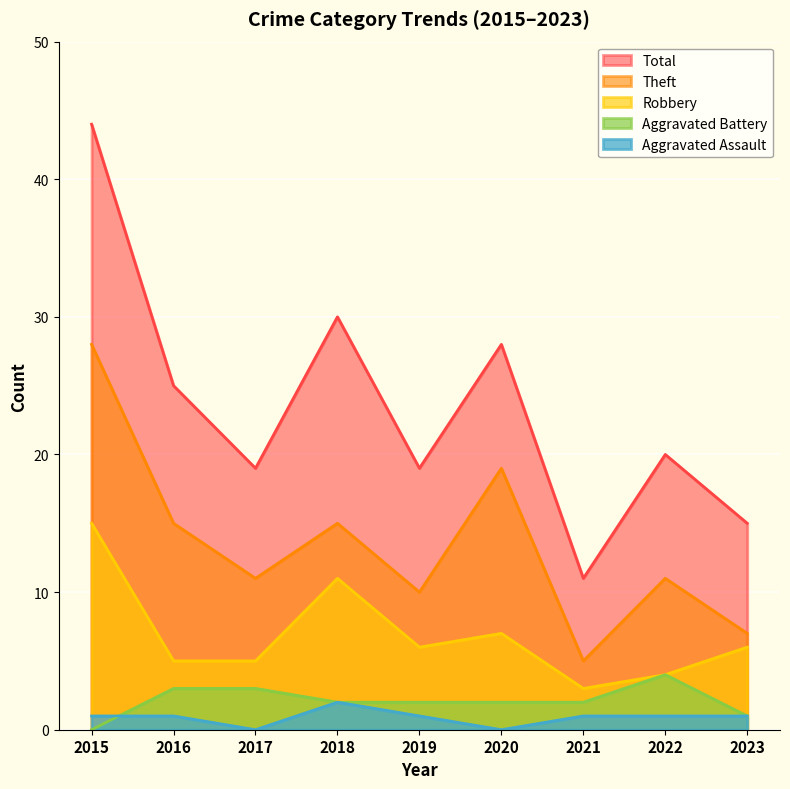

Is it true that Robbery equals 11 at 2020?

False